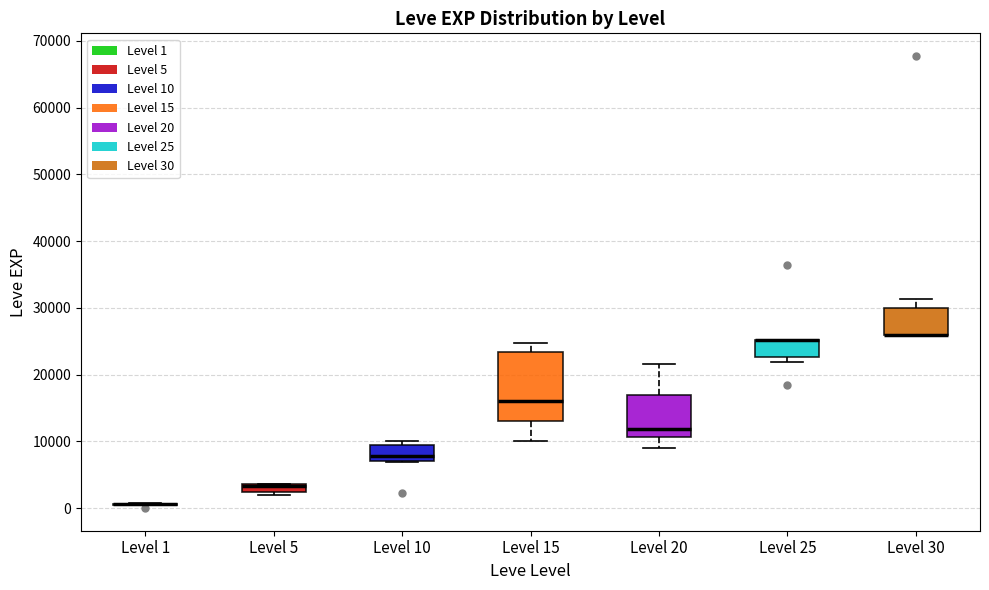

Which box is the tallest, from its lower edge to its upper edge?

Level 15